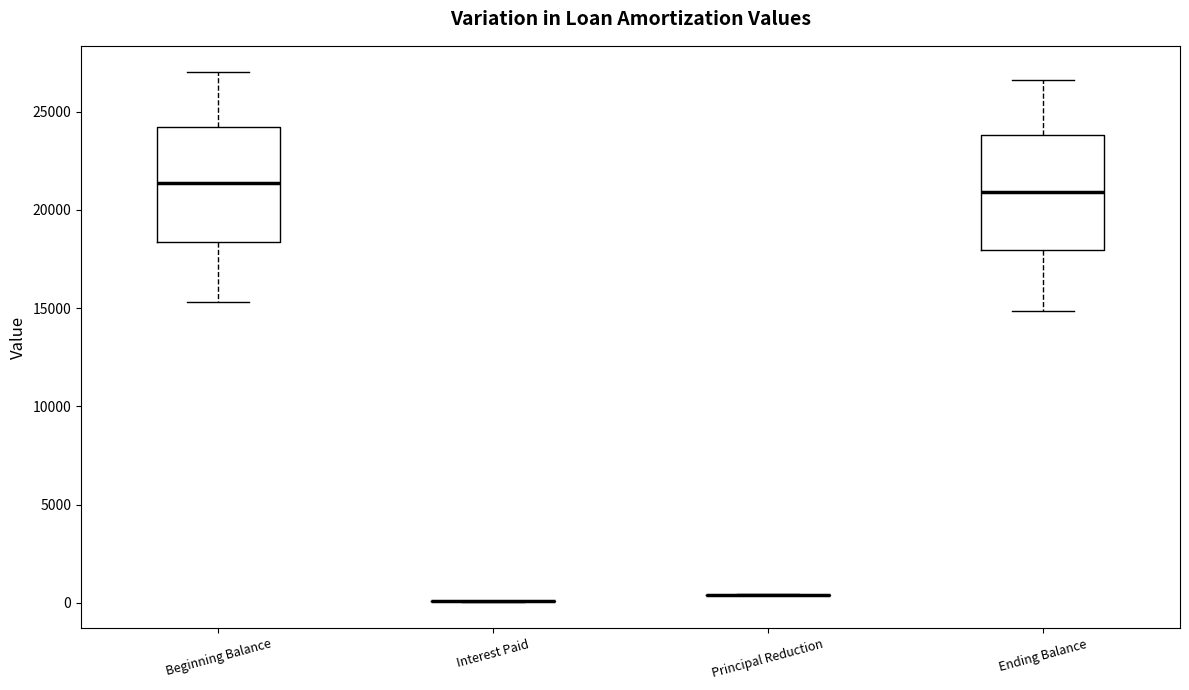

Reading left to right, read every box against the y-axis: the position of its median line, the range the box covers, and the ends of its whiskers. The values are not printed on the chart, so give them approximately, as read against the axis.

Beginning Balance: median 21500, box 18500 to 24000, whiskers 15500 to 27000
Interest Paid: box collapsed to a line at 0, whiskers 0 to 0
Principal Reduction: box collapsed to a line at 500, whiskers 500 to 500
Ending Balance: median 21000, box 18000 to 24000, whiskers 15000 to 26500